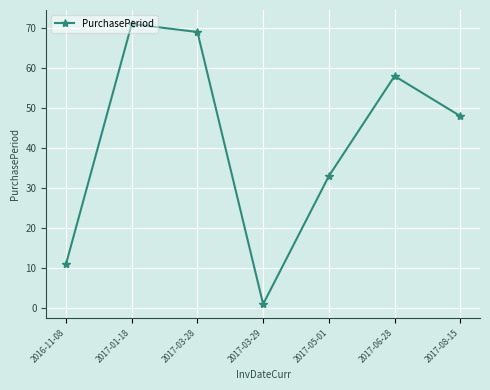

The value at 2017-03-28 is 91. True or false?

False